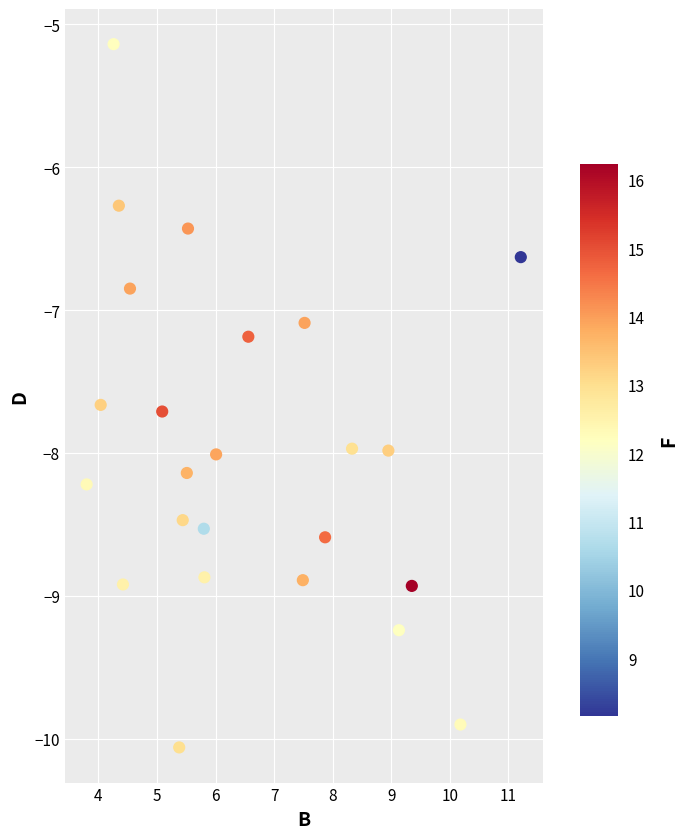

What Y value in the scatter plot is closest to -7?

-7.1